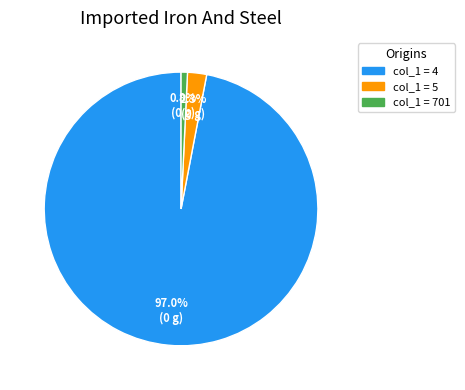

Does any single category account for the majority?

Yes